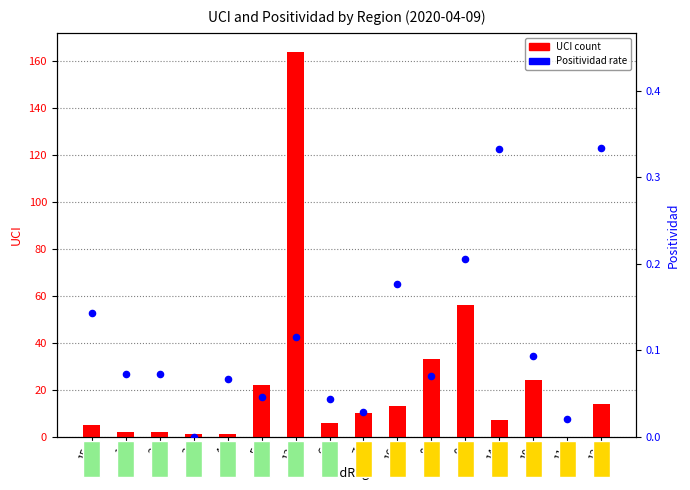

Is the value of UCI (count) at 8 greater than the value of Positividad (rate) at 1?

Yes